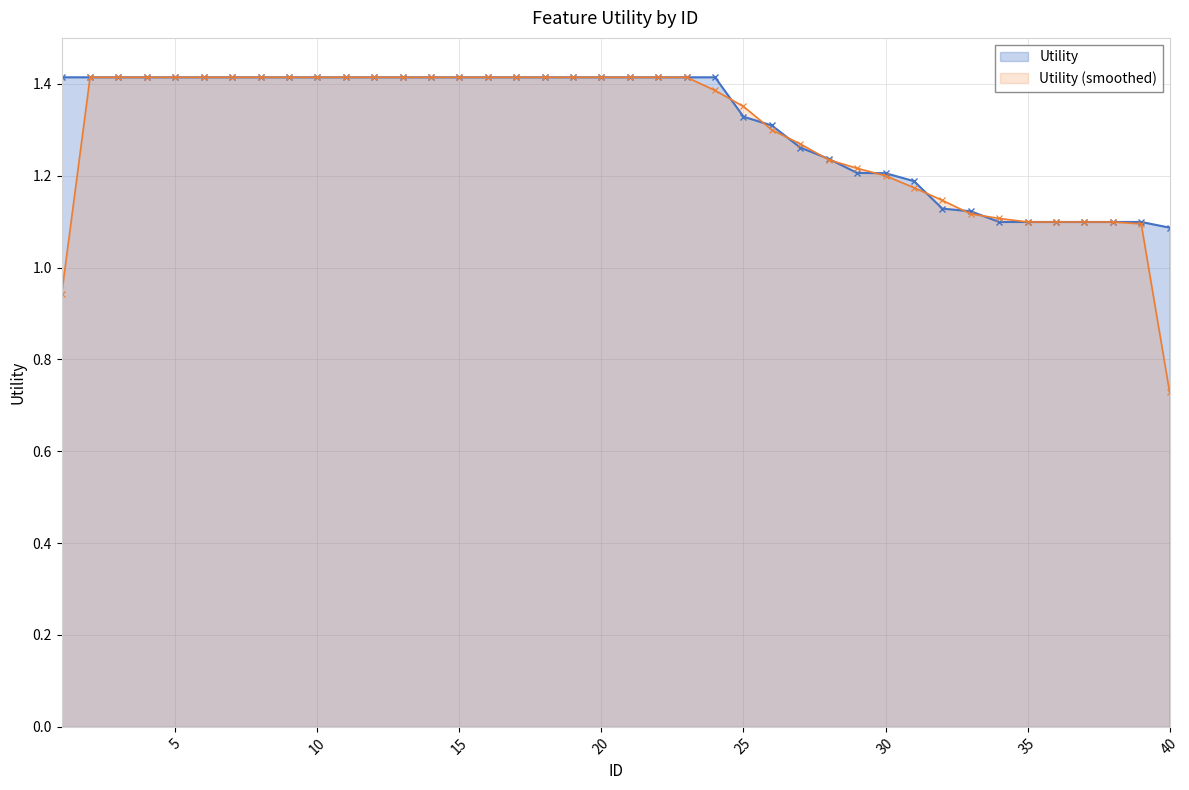

What is the difference between the maximum and minimum values?

0.3